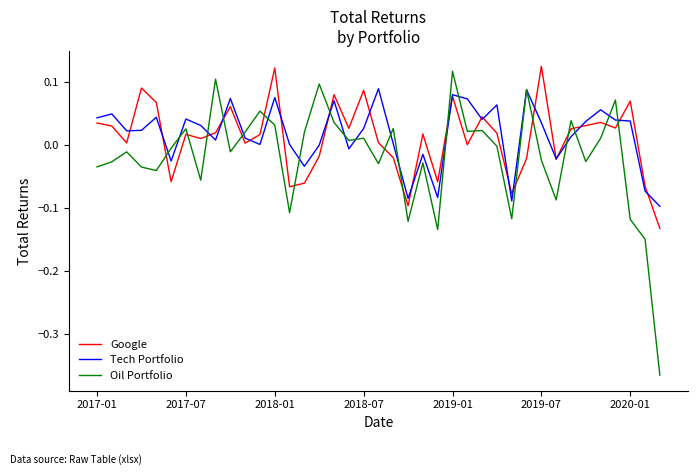

Which series has the largest range (max minus min)?

Oil Portfolio